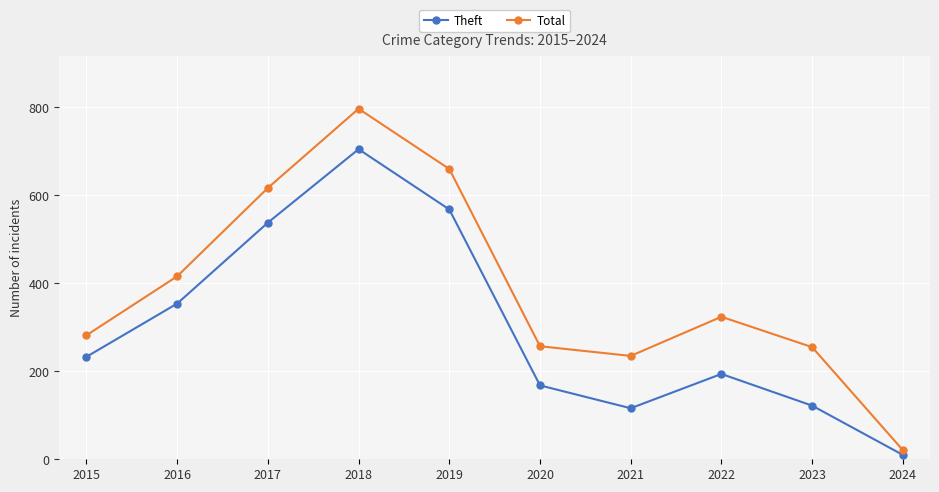

At 2017, list the series in order from largest to smallest.

Total, Theft